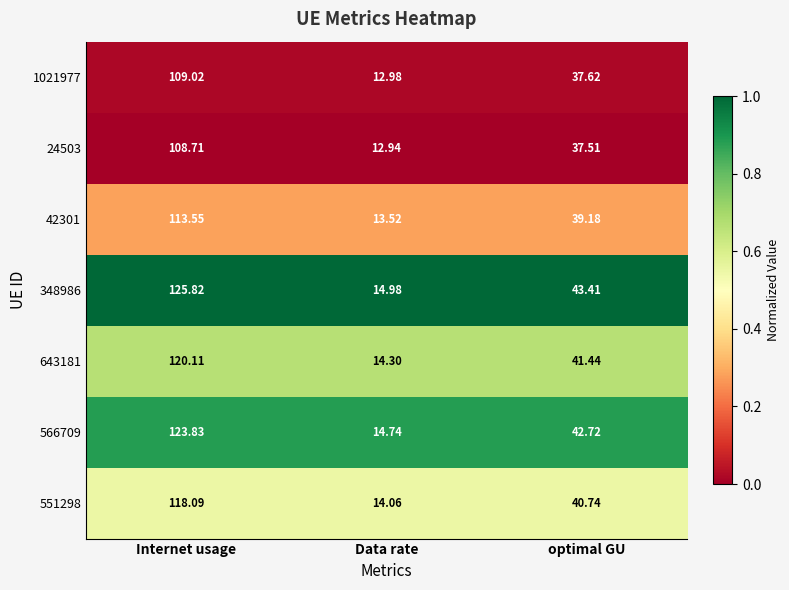

At which label does 566709 reach its peak?

Internet usage